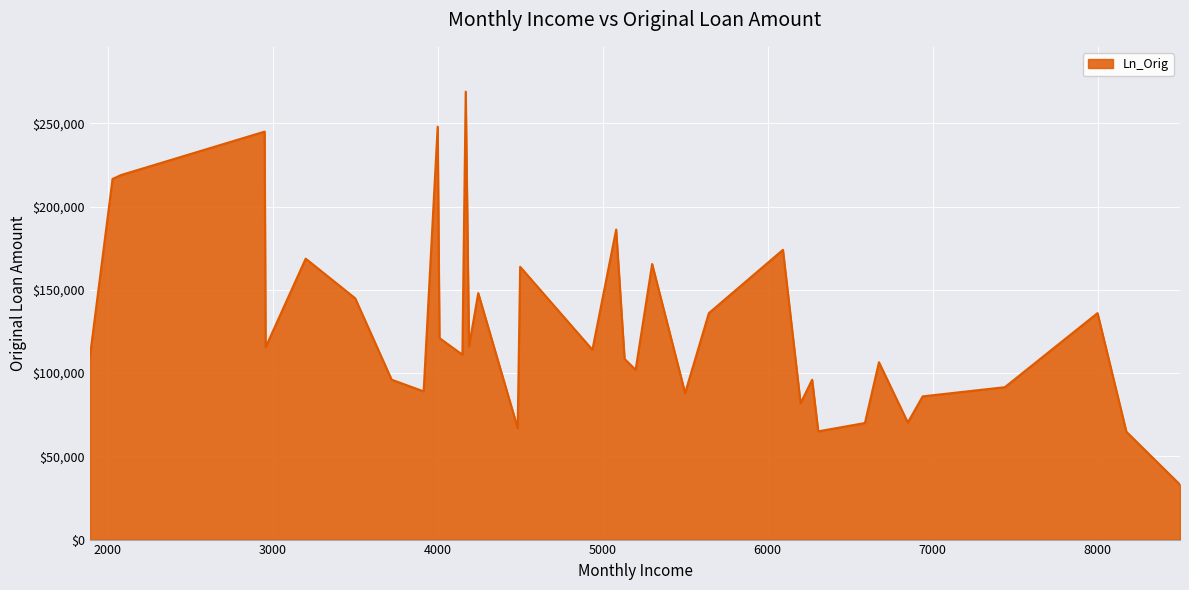

What is the maximum value shown in the chart?

269000